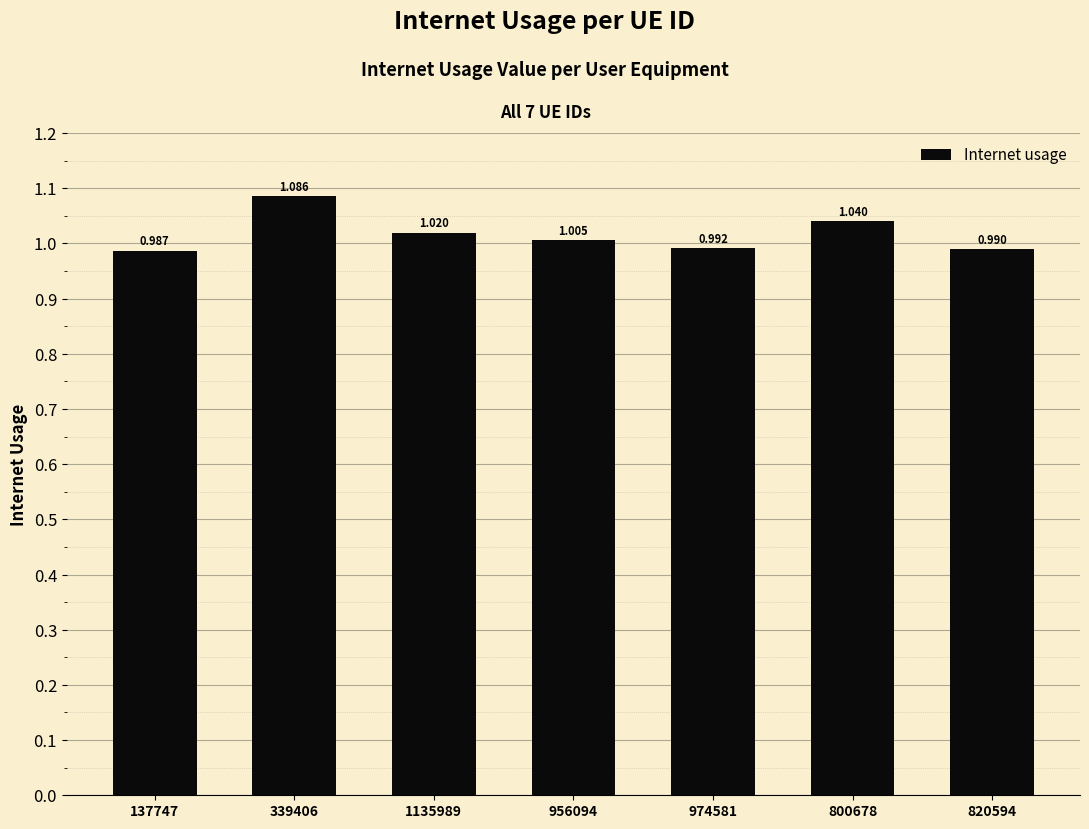

Count the number of categories in the chart.

7